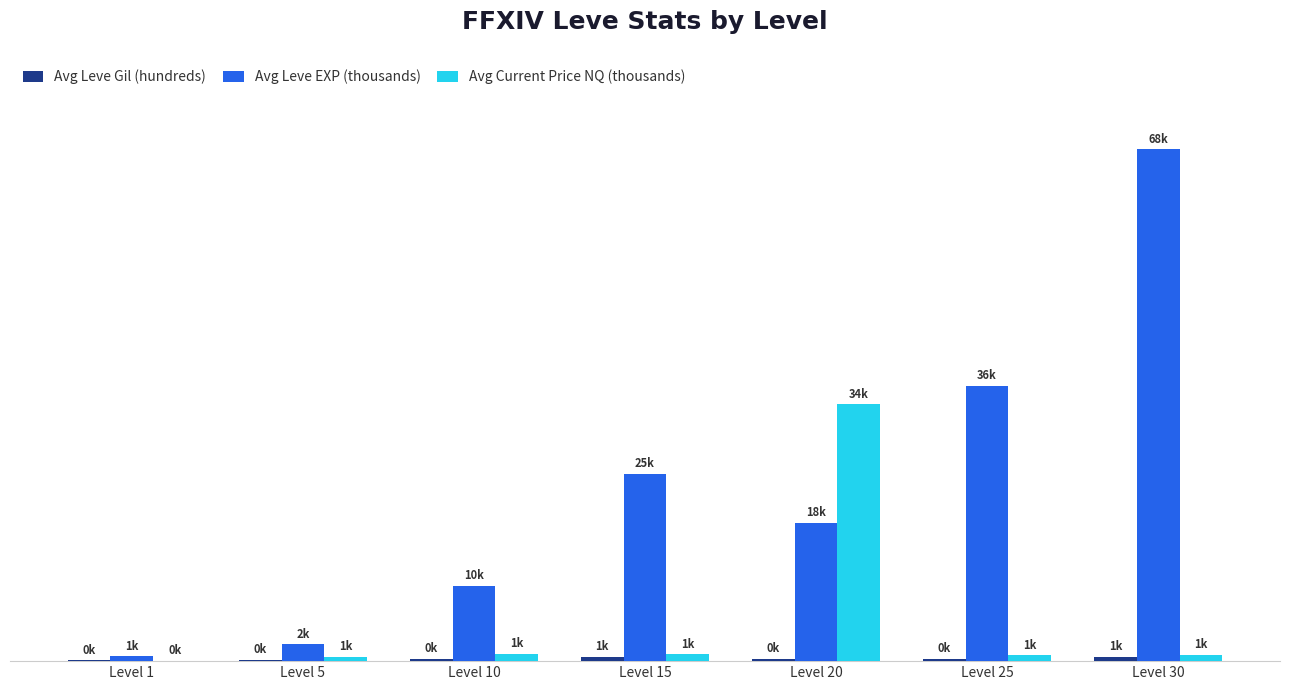

True or false: Avg Current Price NQ (thousands) has a value of 0.0 at Level 1.

True